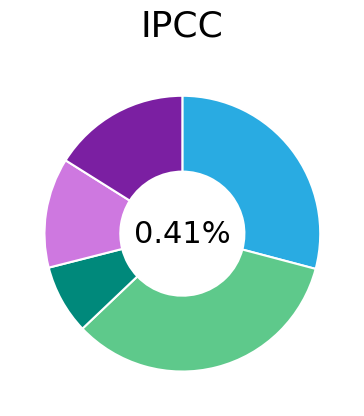

Does any single category account for the majority?

No